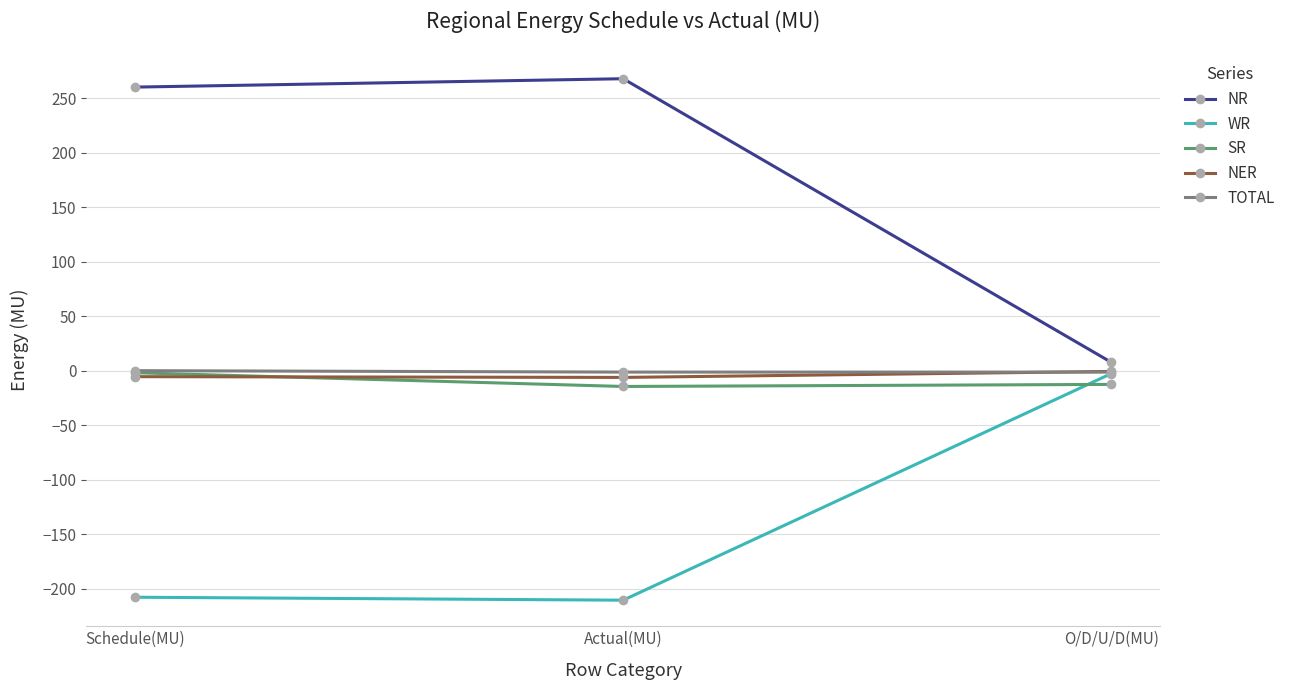

The NR series shows 126.1 at Schedule(MU). True or false?

False